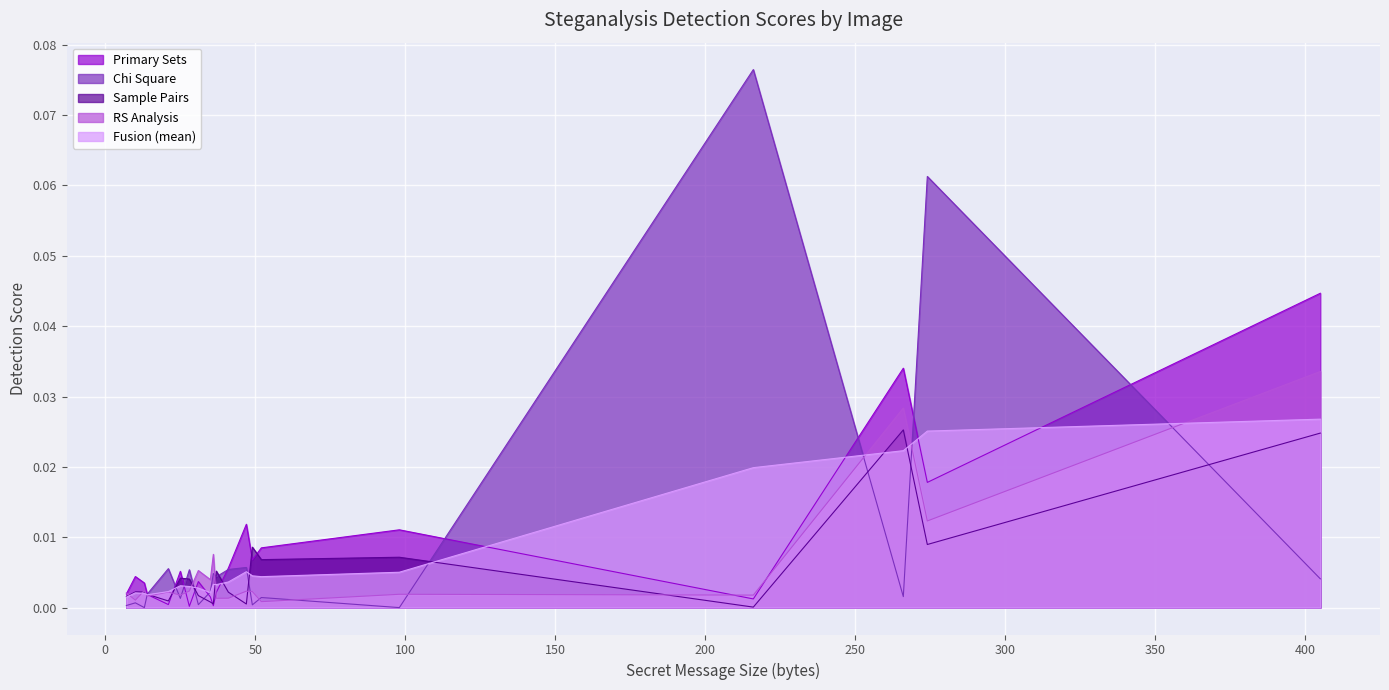

At space, list the series in order from smallest to largest.

Chi Square, RS Analysis, Fusion (mean), Sample Pairs, Primary Sets